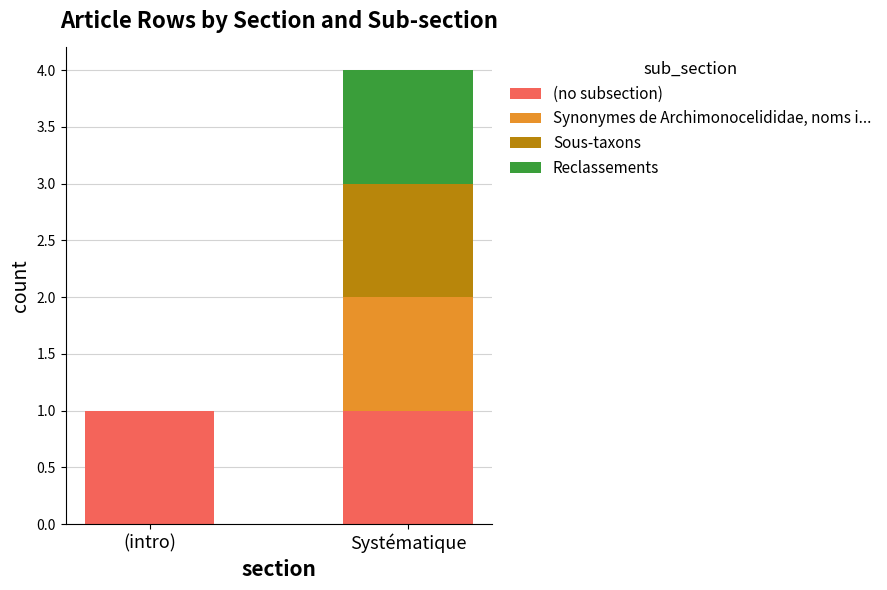

The (no subsection) series shows 1 at Systématique. True or false?

True